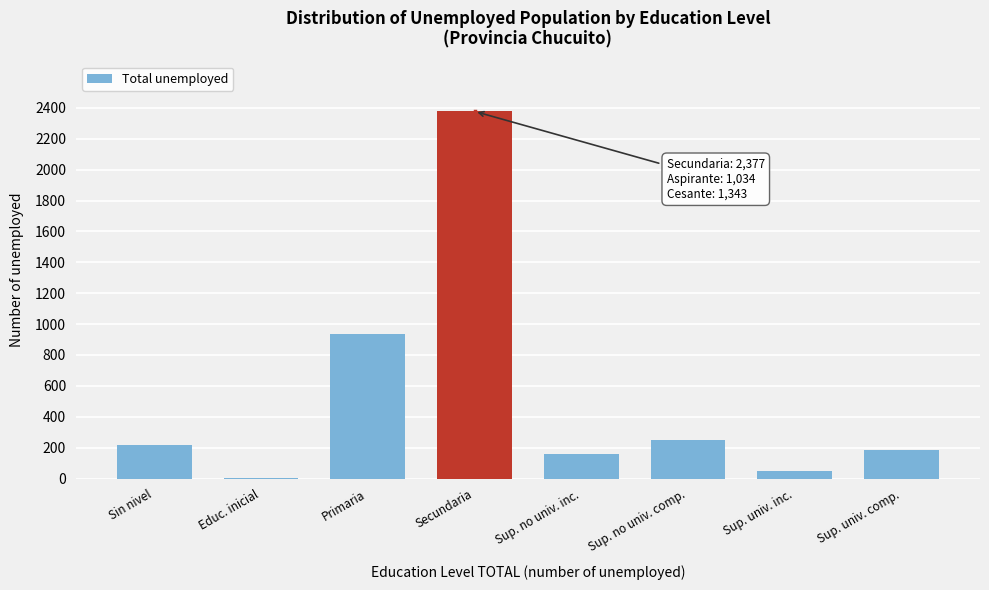

Reading left to right, list all the values displayed in this chart.

Sin nivel=216	Educ. inicial=4	Primaria=938	Secundaria=2377	Sup. no univ. inc.=160	Sup. no univ. comp.=252	Sup. univ. inc.=52	Sup. univ. comp.=184